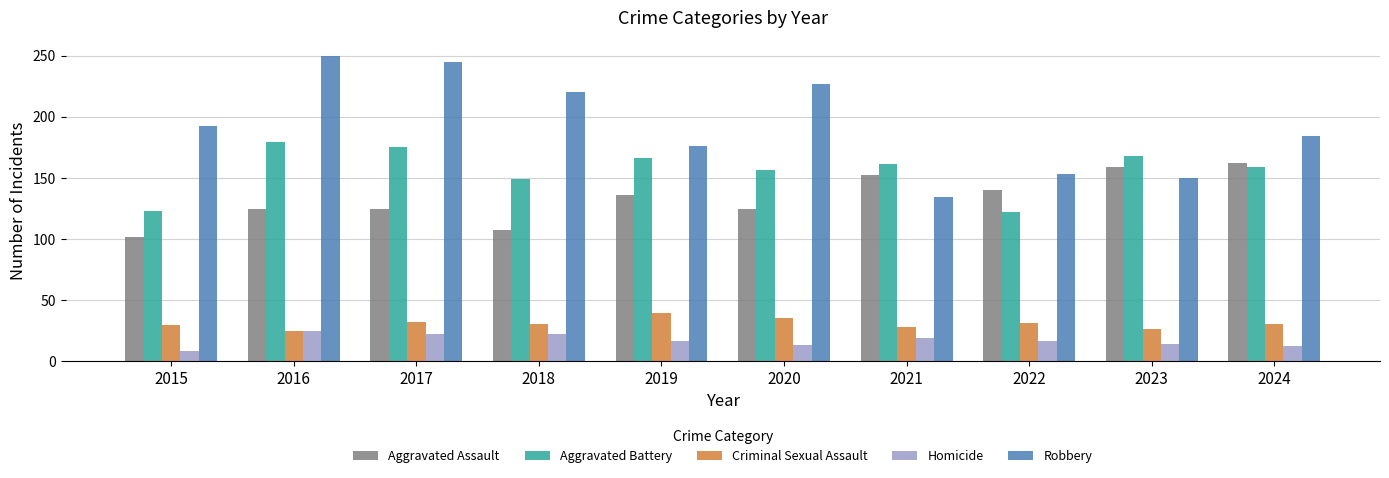

What is the sum of all Criminal Sexual Assault values?

304